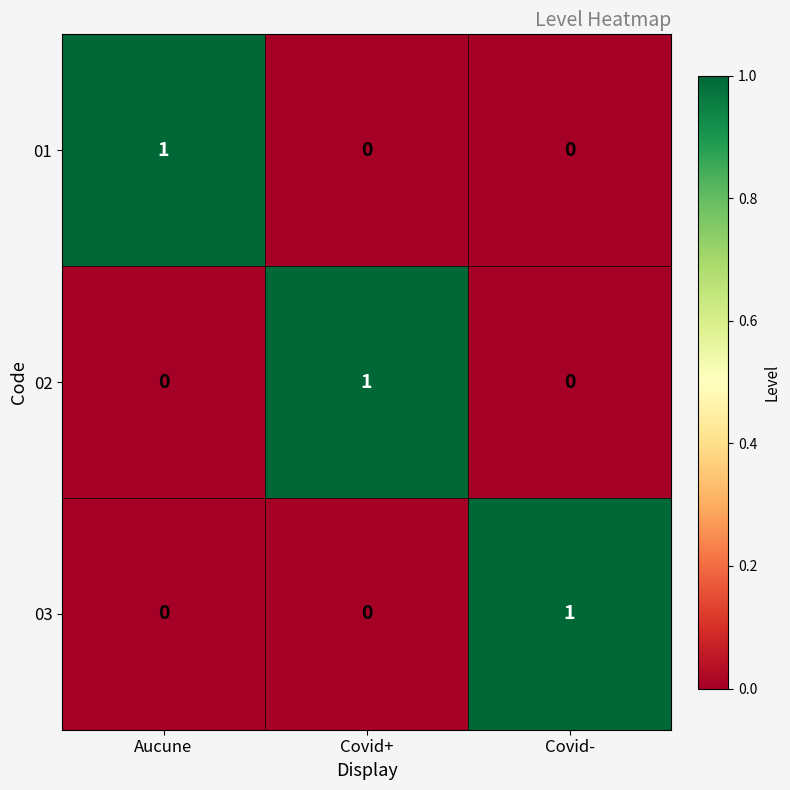

Count the 01 values in the range 0 to 1.

3